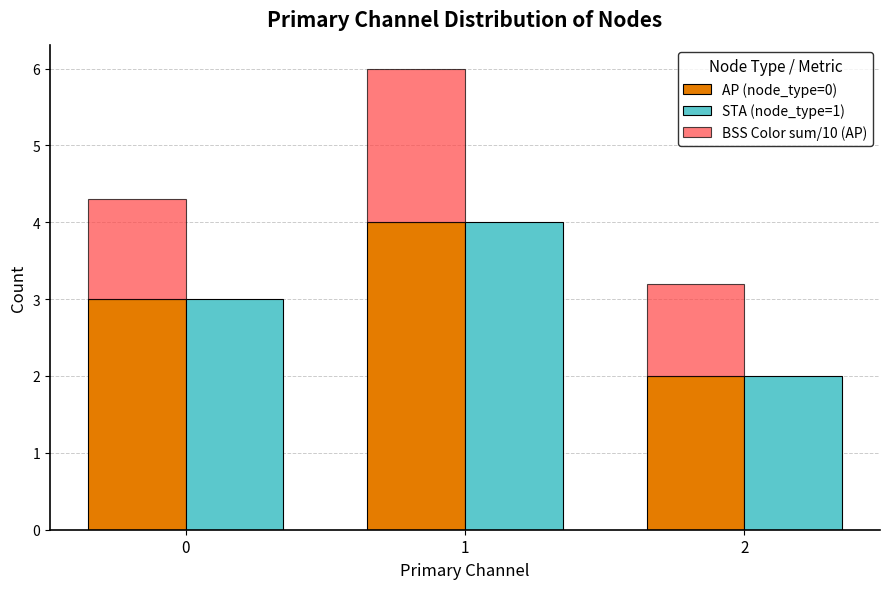

True or false: AP (node_type=0) has a value of 1.0 at 1.

False